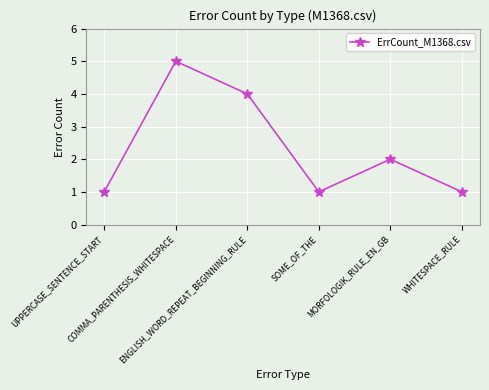

Count the values in the range 1 to 4.

5